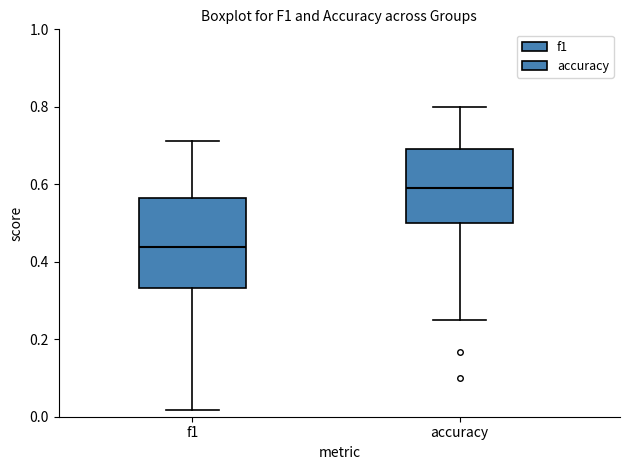

Which box is the tallest, from its lower edge to its upper edge?

f1